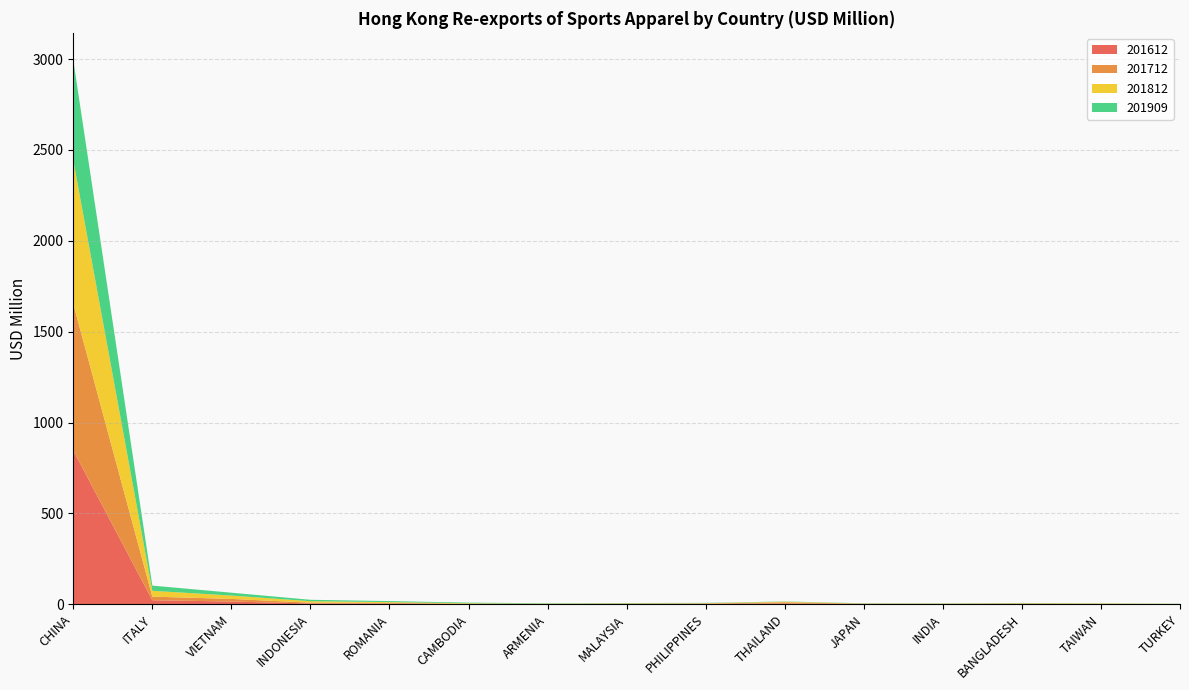

Reading left to right, what are all the values shown in this chart?

201612: CHINA=846.2	ITALY=22.2	VIETNAM=14.9	INDONESIA=4.1	ROMANIA=3.5	CAMBODIA=0.9	ARMENIA=0.9	MALAYSIA=1.2	PHILIPPINES=2.3	THAILAND=4.5	JAPAN=1.9	INDIA=0.9	BANGLADESH=2.1	TAIWAN=0.7	TURKEY=0.3
201712: CHINA=806.8	ITALY=19.8	VIETNAM=14.5	INDONESIA=4.6	ROMANIA=4.3	CAMBODIA=1.4	ARMENIA=1.1	MALAYSIA=1.6	PHILIPPINES=1.8	THAILAND=6.2	JAPAN=1.0	INDIA=1.5	BANGLADESH=1.7	TAIWAN=1.4	TURKEY=0.8
201812: CHINA=790.2	ITALY=32.1	VIETNAM=18.5	INDONESIA=8.2	ROMANIA=4.1	CAMBODIA=3.1	ARMENIA=1.3	MALAYSIA=2.2	PHILIPPINES=1.8	THAILAND=3.4	JAPAN=1.1	INDIA=1.0	BANGLADESH=2.1	TAIWAN=2.1	TURKEY=0.9
201909: CHINA=551.5	ITALY=28.6	VIETNAM=15.7	INDONESIA=7.7	ROMANIA=5.6	CAMBODIA=3.6	ARMENIA=2.0	MALAYSIA=1.8	PHILIPPINES=1.7	THAILAND=1.4	JAPAN=1.3	INDIA=1.3	BANGLADESH=1.2	TAIWAN=0.9	TURKEY=0.8